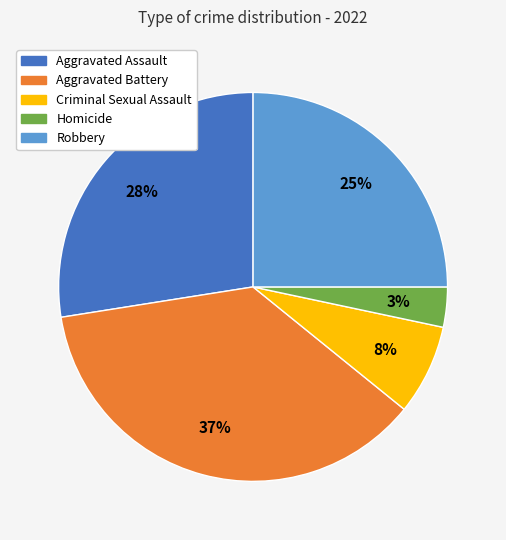

To the nearest percent, what is the average slice percentage?

20%